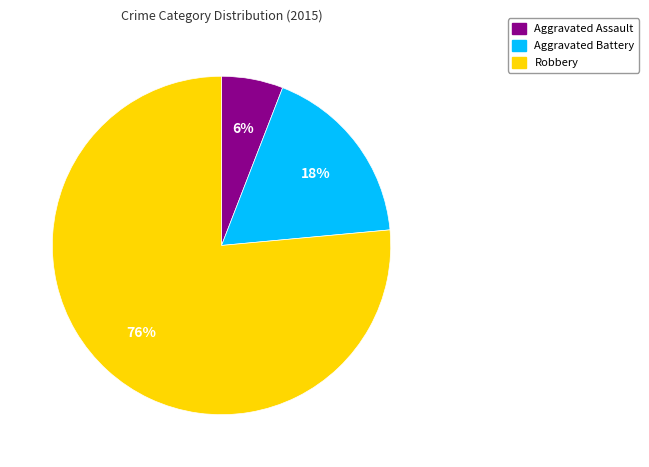

The Aggravated Assault slice represents 6% of the pie. True or false?

True